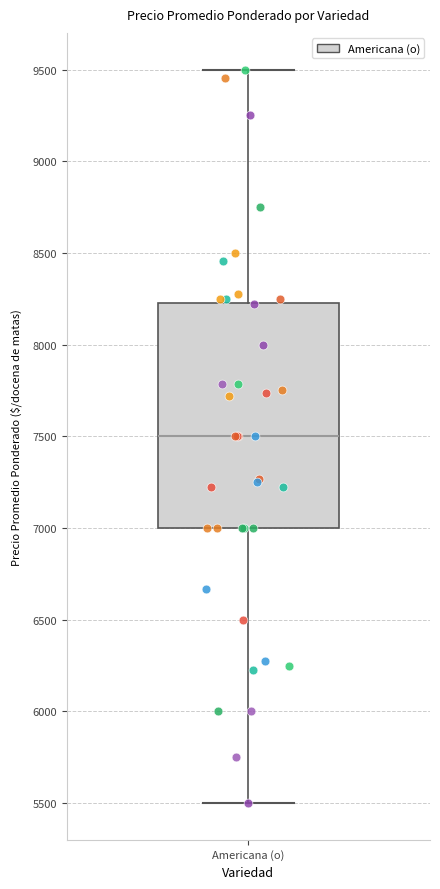

Where is the upper edge of the box for Americana (o) on the y-axis? The values are not printed on the chart, so give them approximately, as read against the axis.

8250